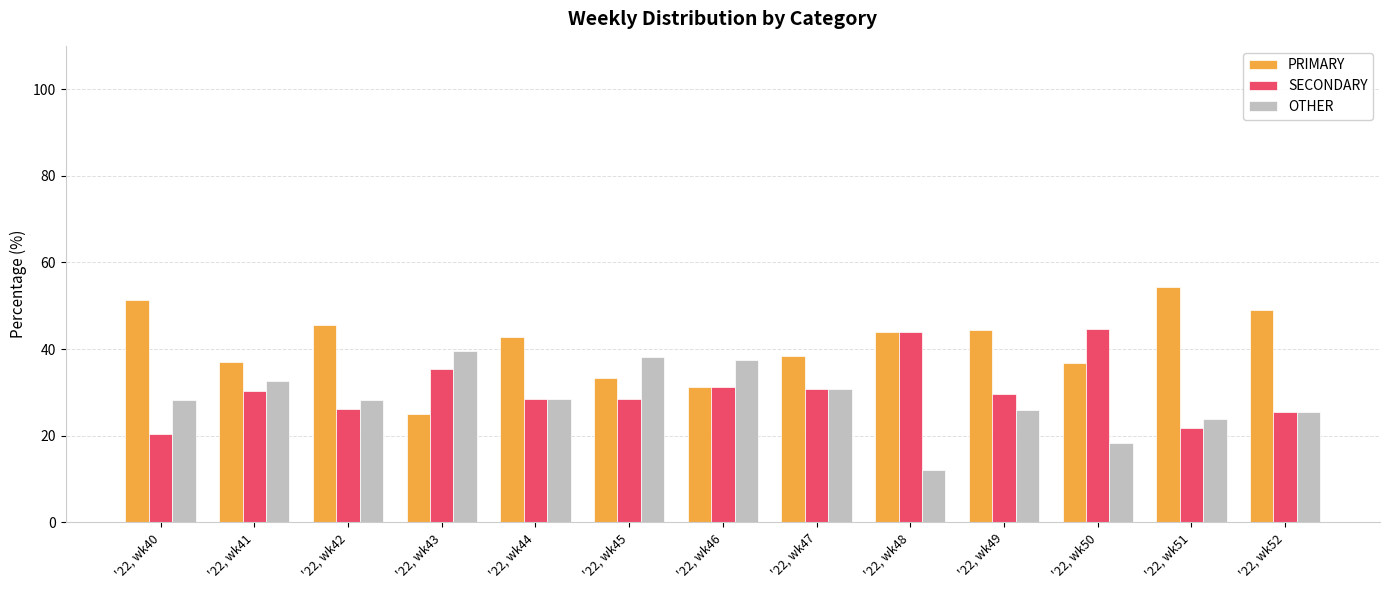

Is the value of PRIMARY at '22, wk50 greater than the value of SECONDARY at '22, wk50?

No